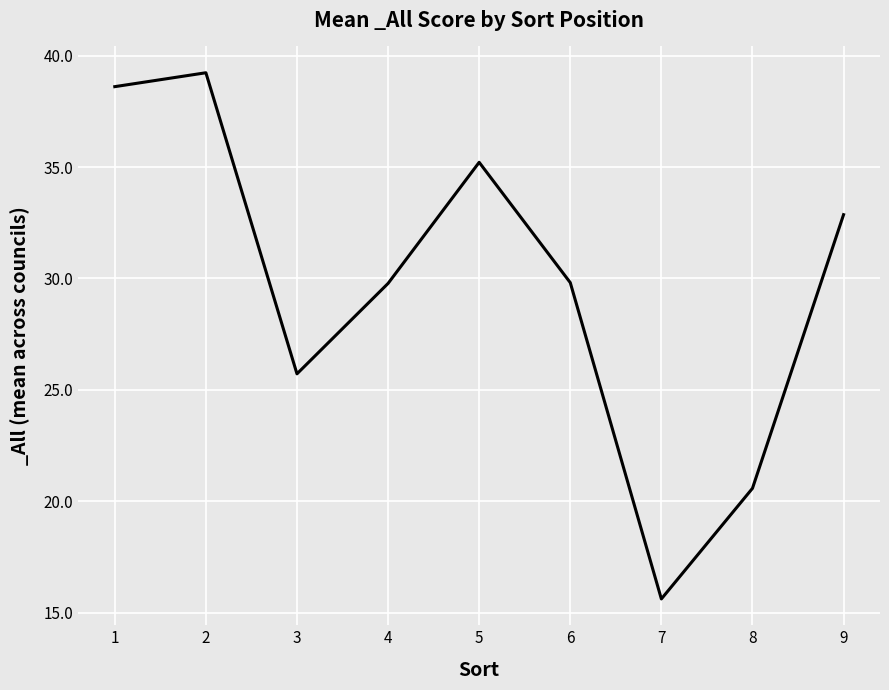

The value at 1 is 22.5. True or false?

False